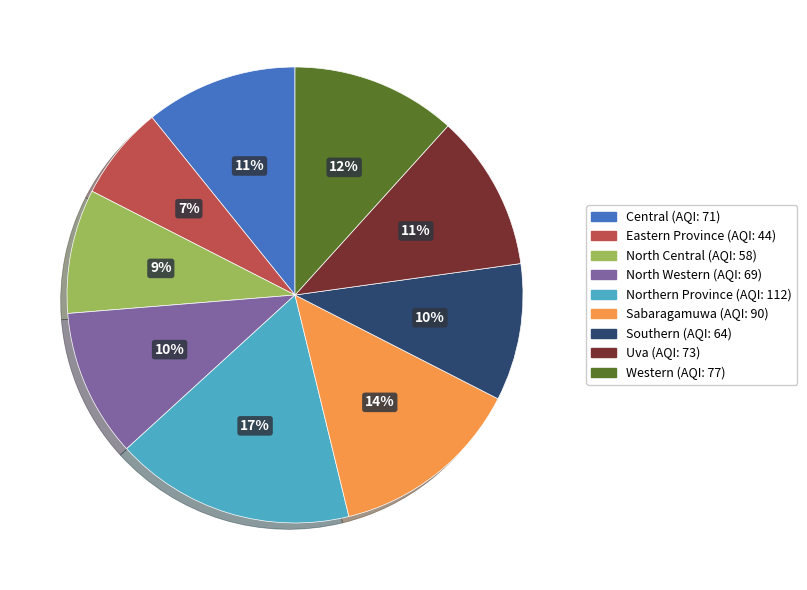

What percentage is the Central slice, to the nearest percent?

11%